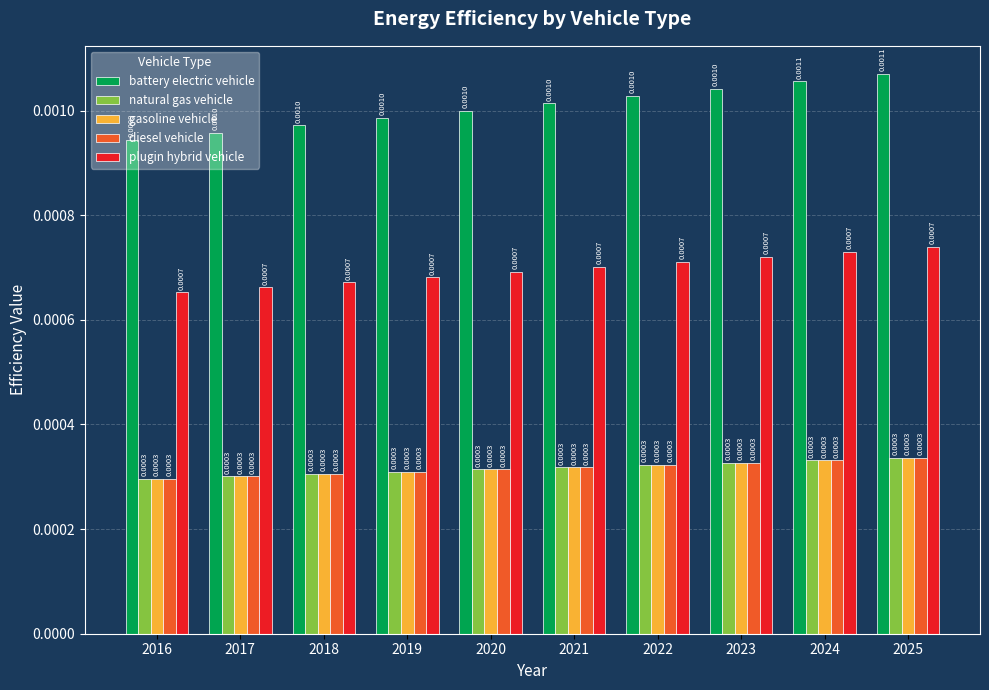

Which series has the widest spread of values?

battery electric vehicle